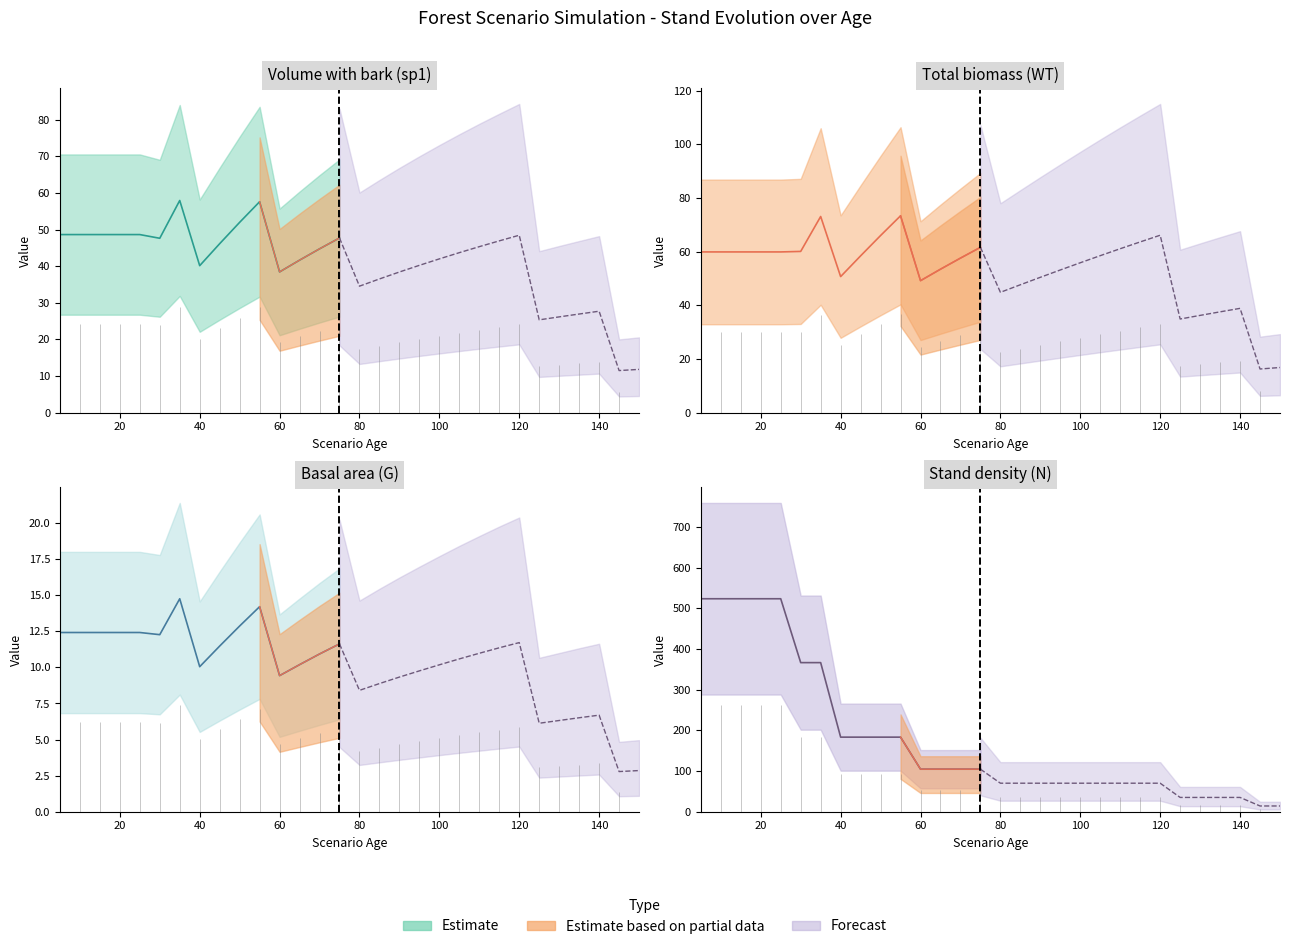

True or false: V_con_corteza_sp1 and G intersect in this chart.

False